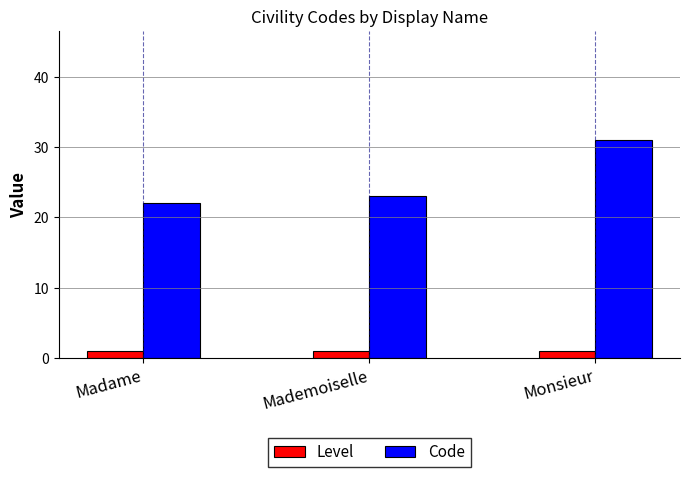

What is the greatest value displayed?

31